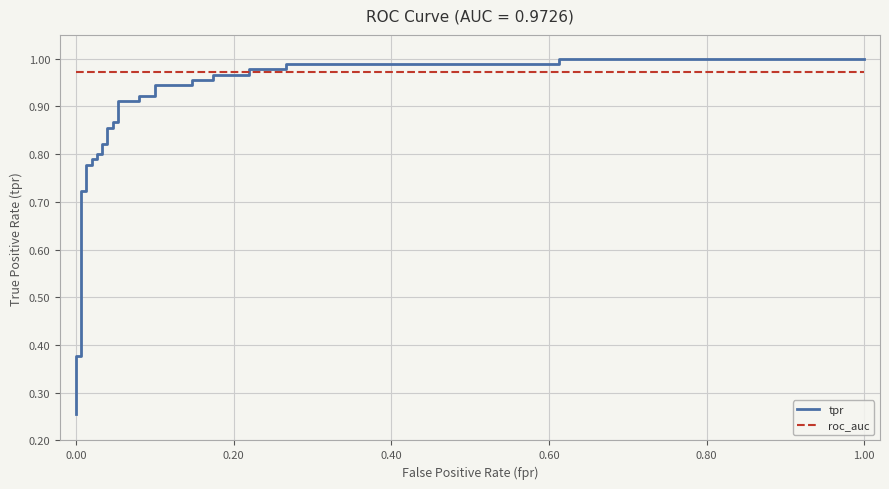

List the series in order of their overall mean, lowest first.

tpr, roc_auc